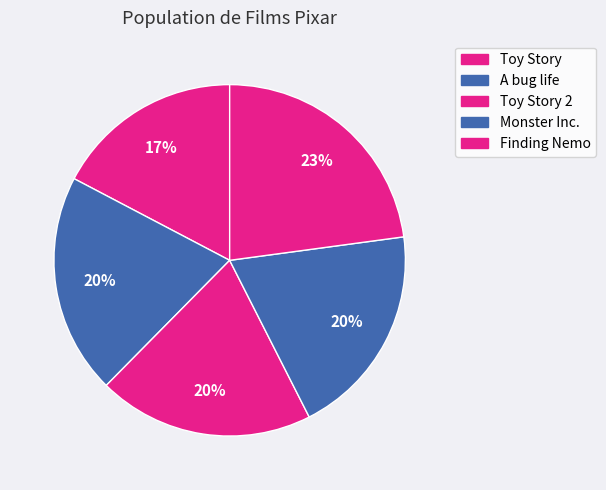

What portion of the pie excludes Toy Story?

82.7%